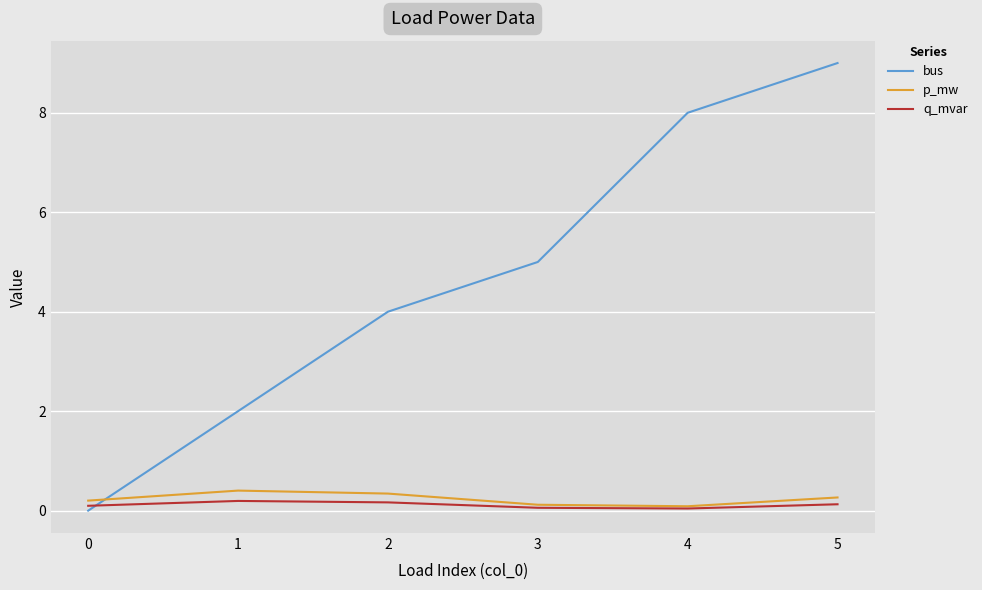

Is it true that q_mvar equals 0.0 at 4?

True